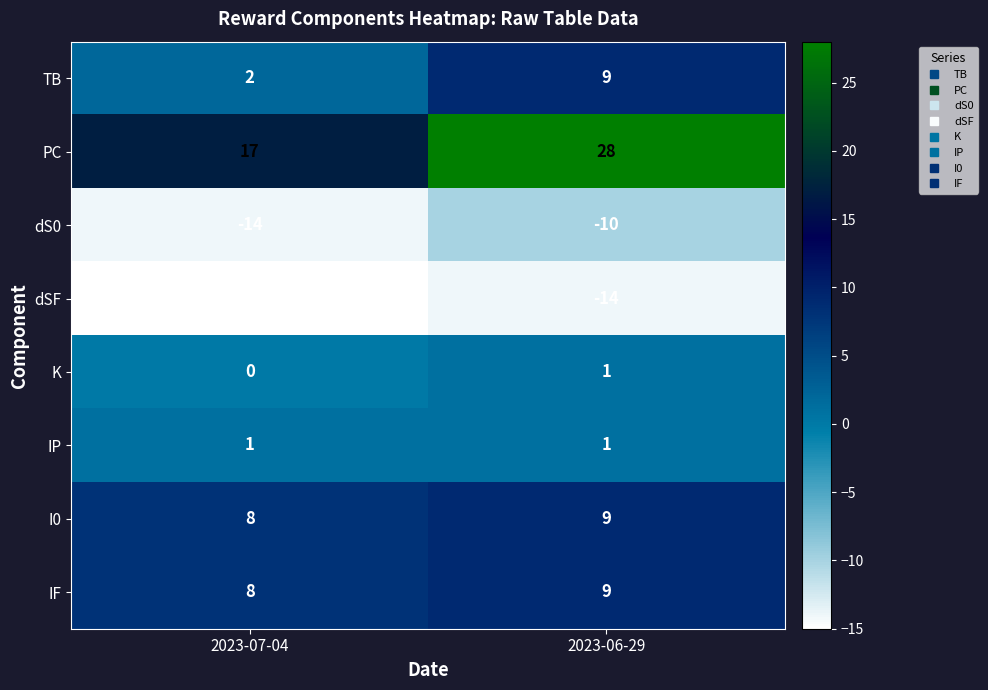

What is the sum of all dSF values?

-29